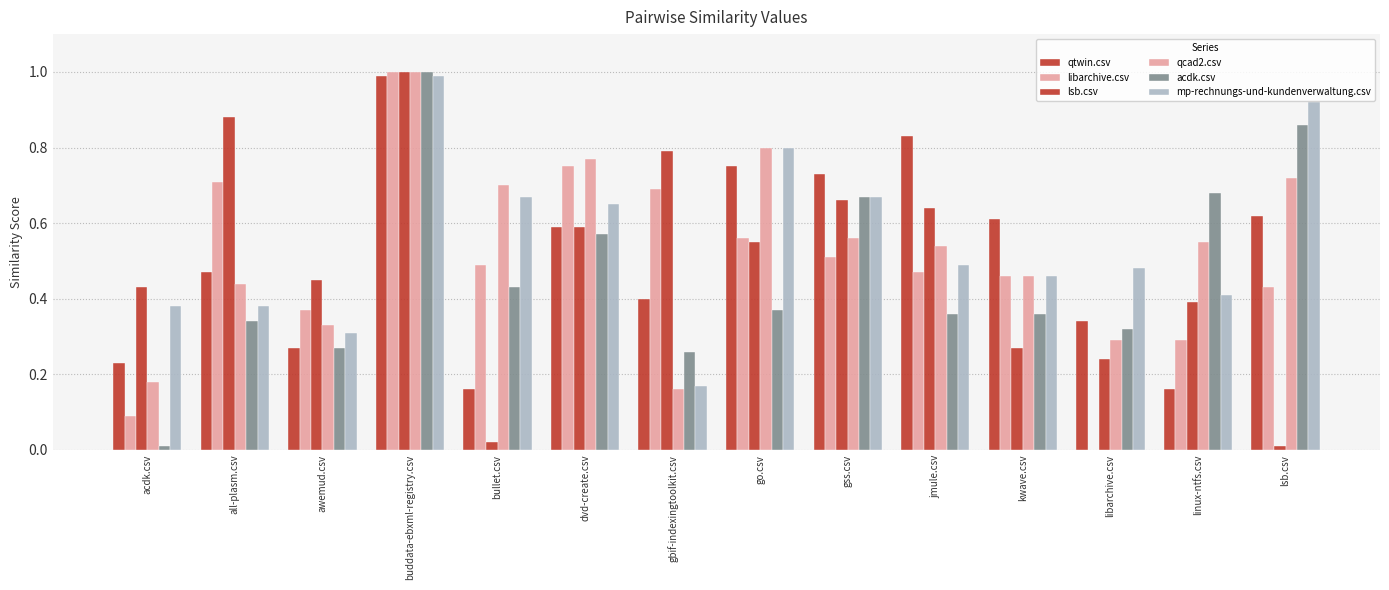

What is the value of the mp-rechnungs-und-kundenverwaltung.csv bar at the 10th from the left?

0.5